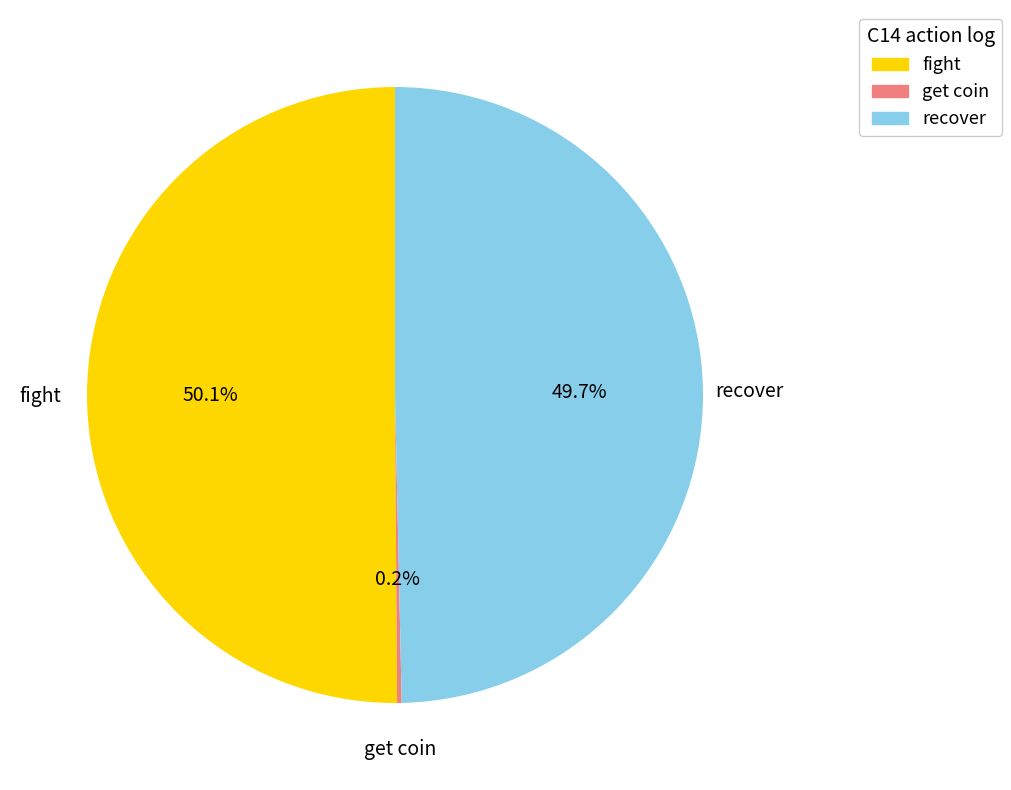

To the nearest percent, what is the difference between the largest and smallest slice percentages?

50%